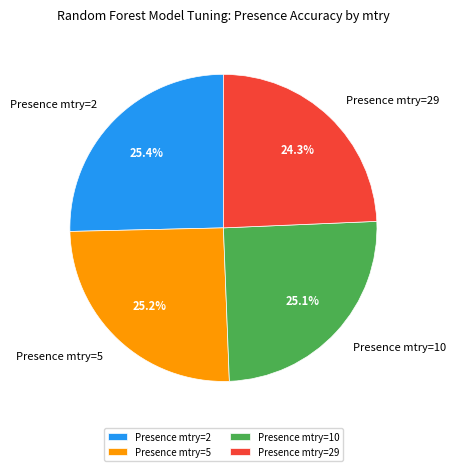

What percentage is NOT represented by Presence mtry=29?

75.7%